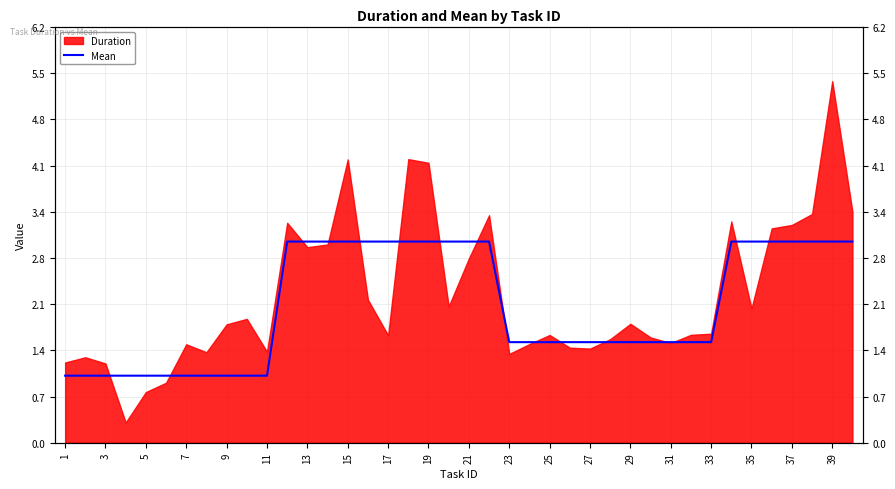

Does the chart have visible grid lines?

Yes